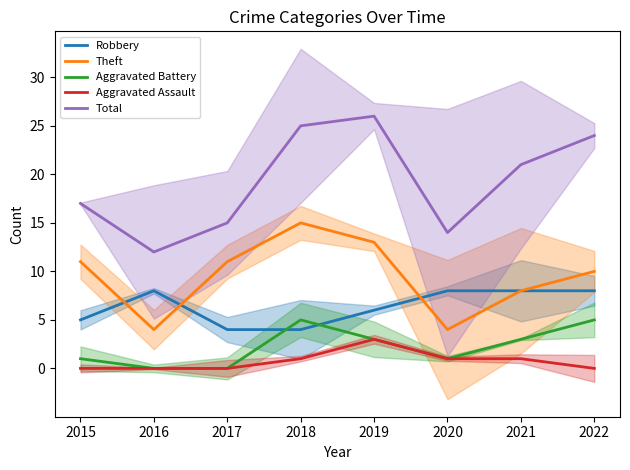

What is the total value across all series at 2017?

30